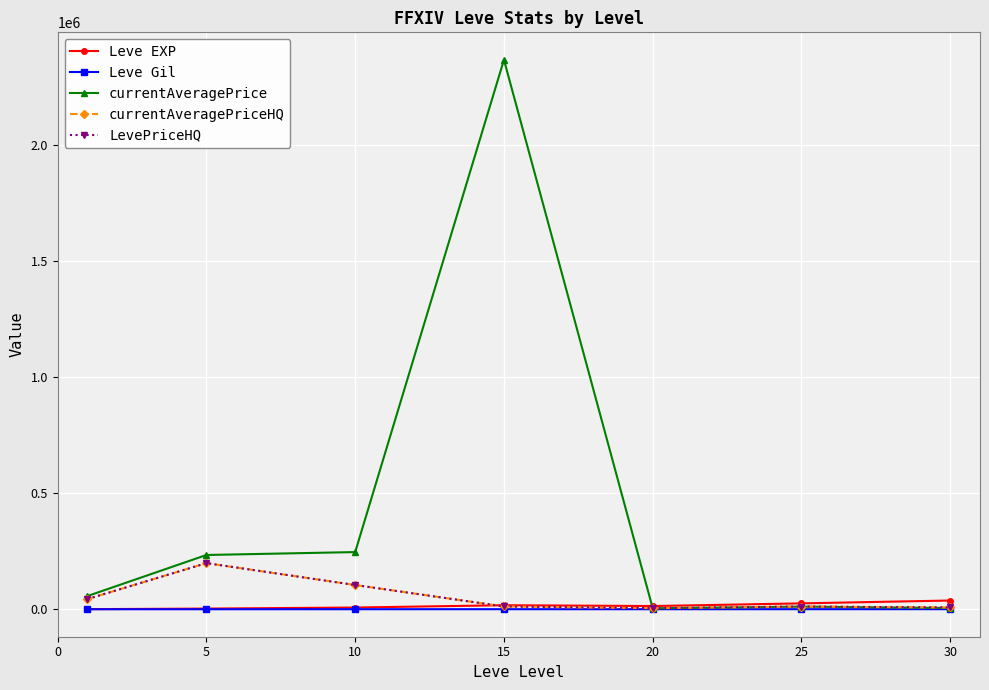

What is the difference between the second highest and minimum values in the Leve Gil series?

199.7